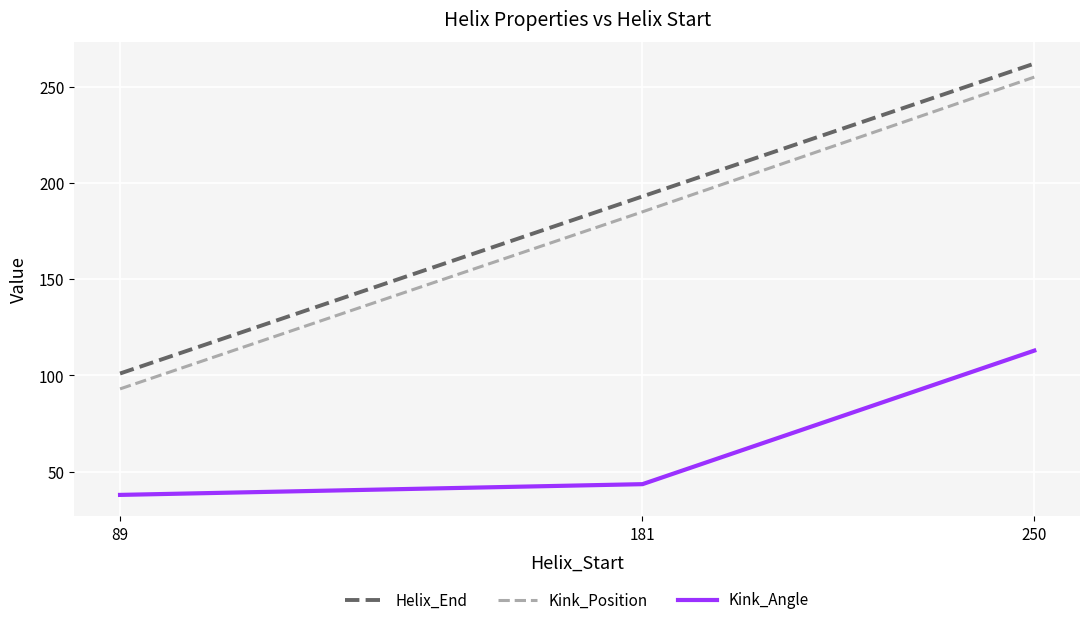

Reading left to right, list all the values displayed in this chart.

Helix_End: 101.0	193.0	262.0
Kink_Position: 93.0	185.0	255.0
Kink_Angle: 37.9	43.5	112.9